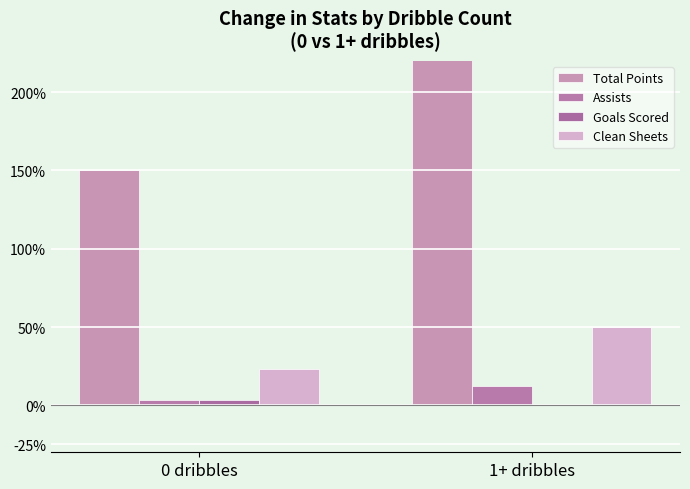

Reading left to right, extract all data points from this chart.

Total Points: 0 dribbles=1.5	1+ dribbles=2.5
Assists: 0 dribbles=0.0	1+ dribbles=0.1
Goals Scored: 0 dribbles=0.0	1+ dribbles=0.0
Clean Sheets: 0 dribbles=0.2	1+ dribbles=0.5